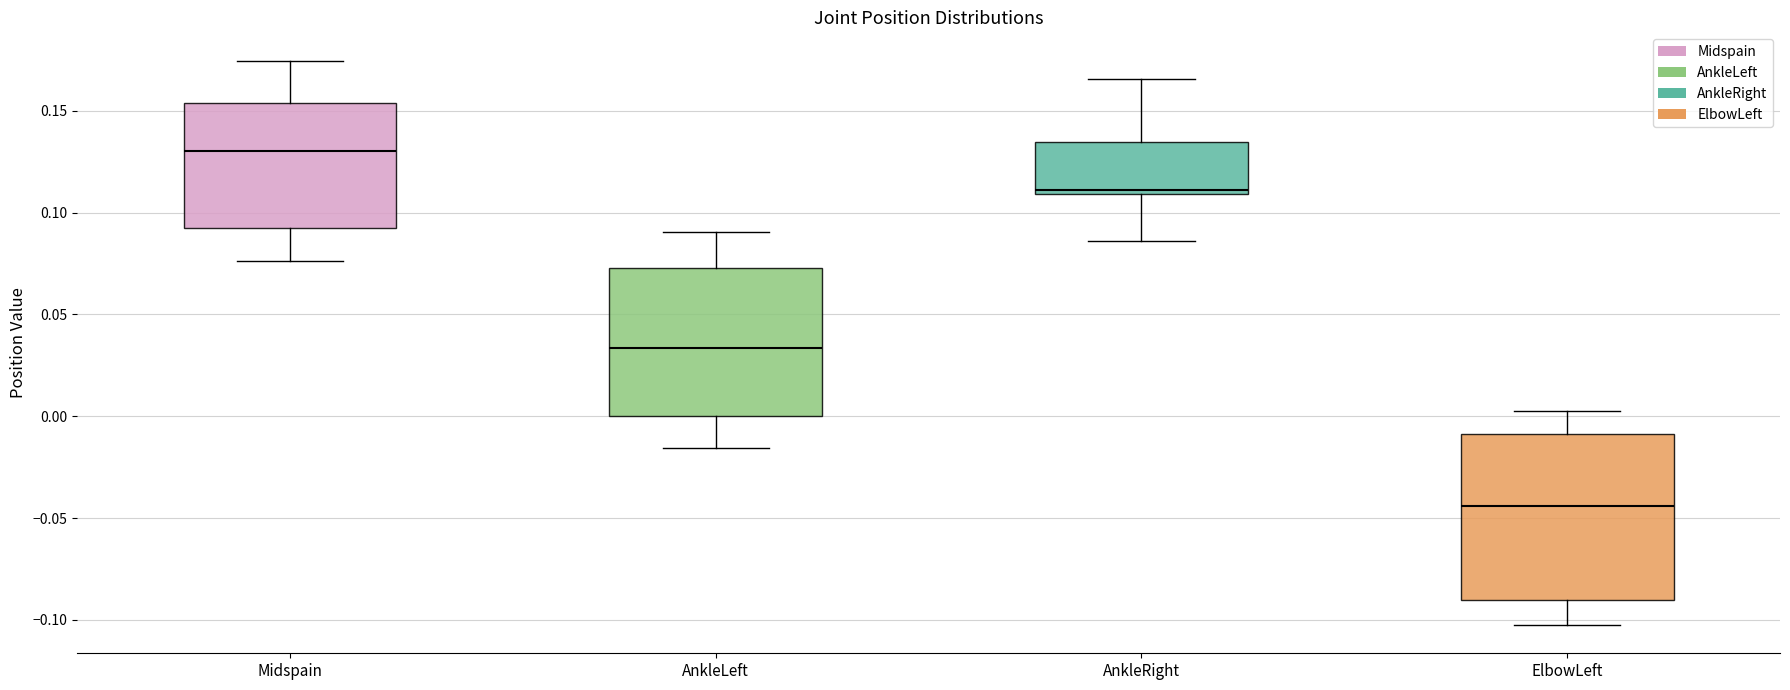

Where does the lower whisker of the box for AnkleRight end on the y-axis? The values are not printed on the chart, so give them approximately, as read against the axis.

0.085